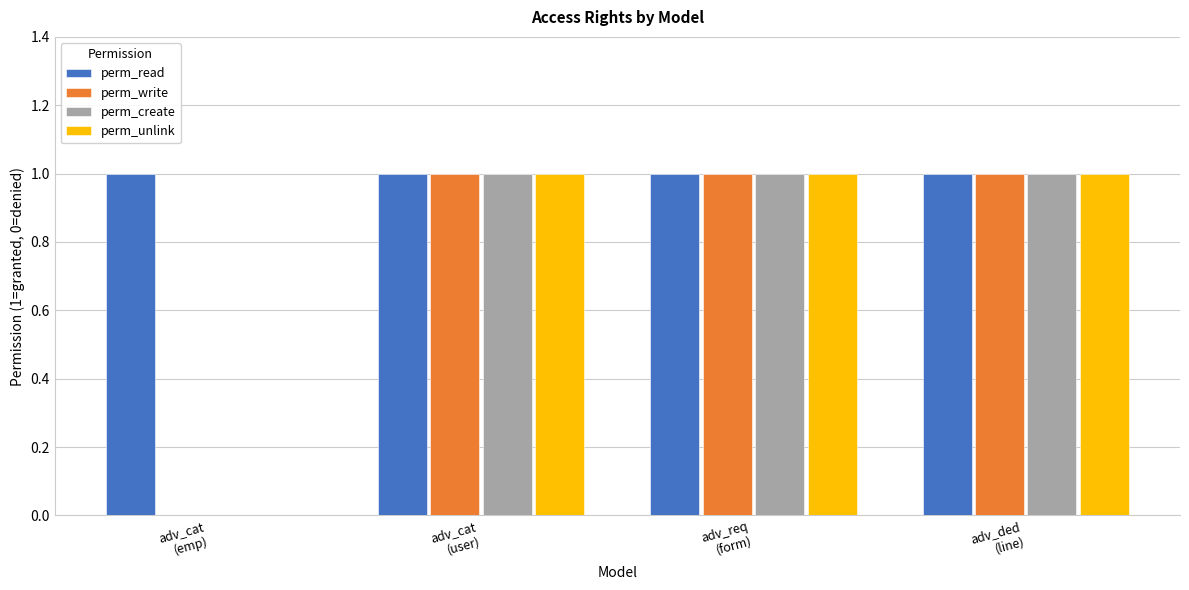

What is the sum of all perm_write values?

3